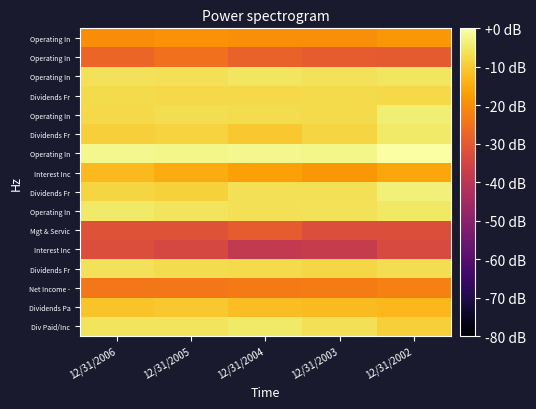

Count the number of data series in this chart.

16